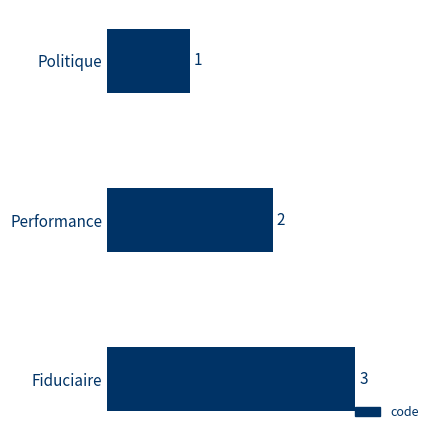

Is it true that the value at Fiduciaire is 3?

True